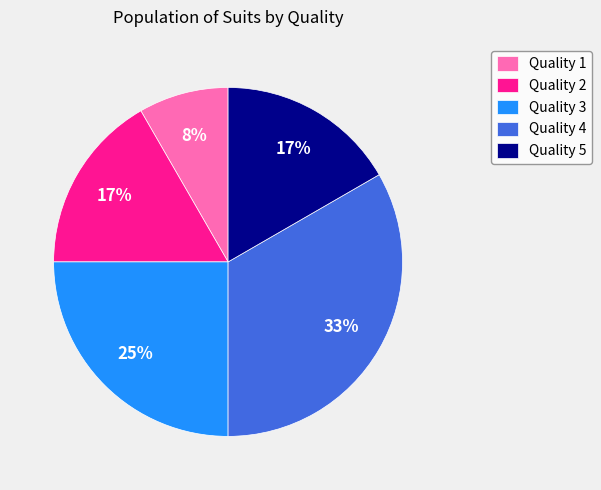

The Quality 1 slice represents 1% of the pie. True or false?

False